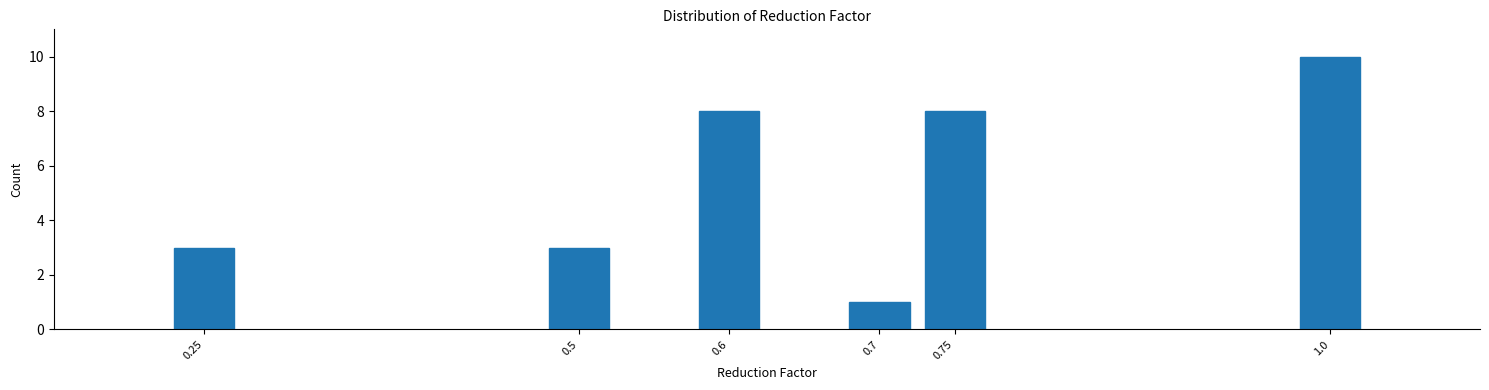

Reading left to right, transcribe all the data shown in this chart.

3	3	8	1	8	10